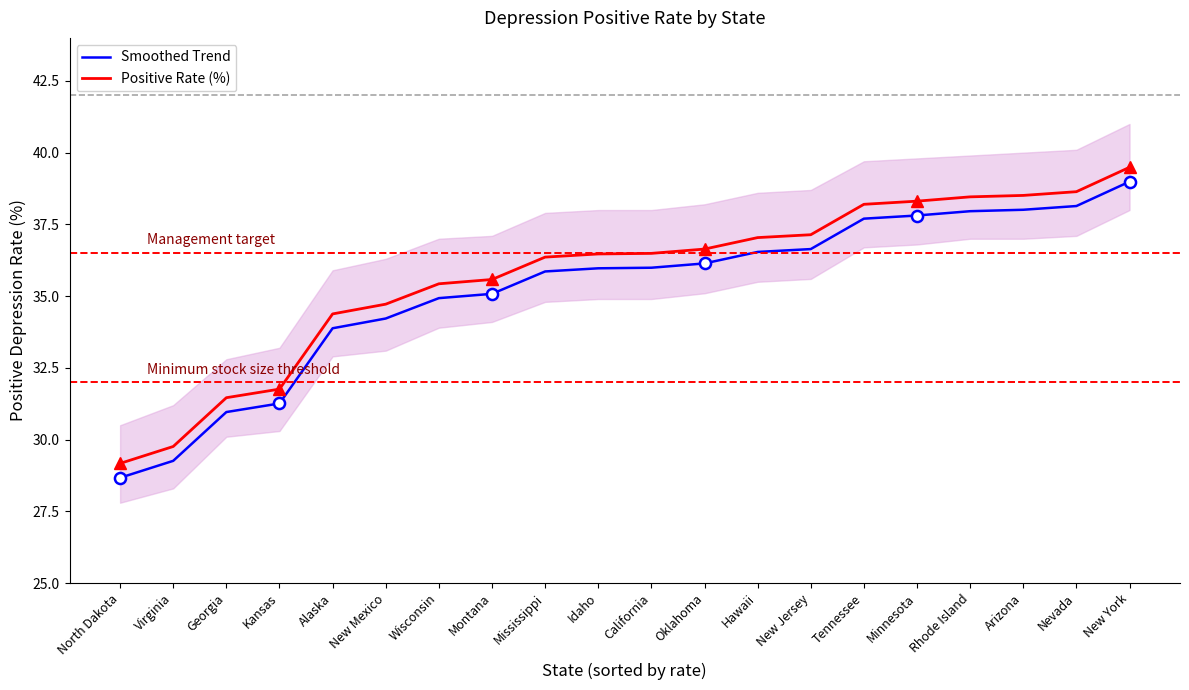

Rank the series by their maximum value, from highest to lowest.

Positive Rate (%), Smoothed Trend